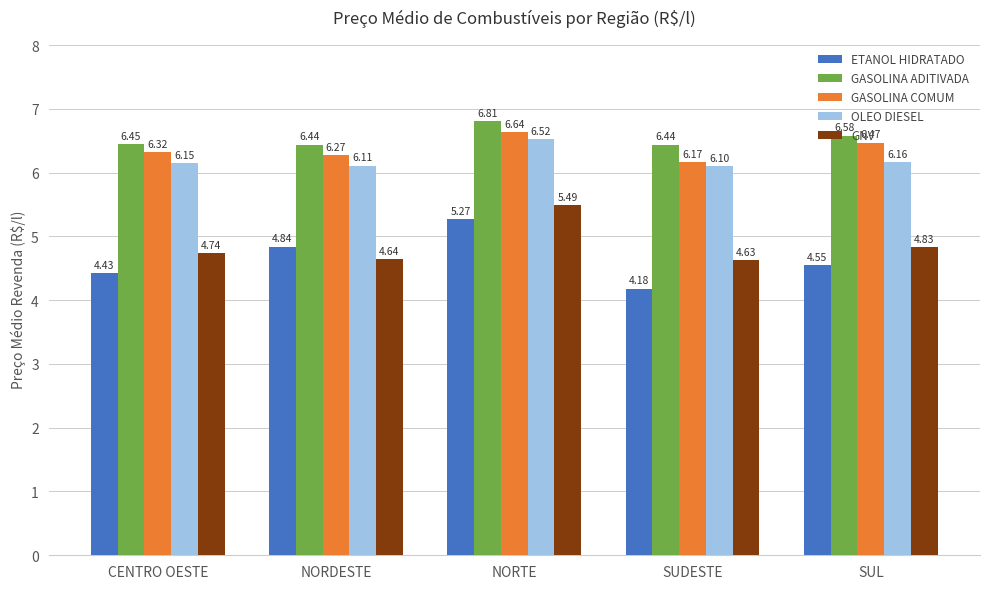

Is the value of OLEO DIESEL at SUDESTE greater than the value of GNV at NORTE?

Yes